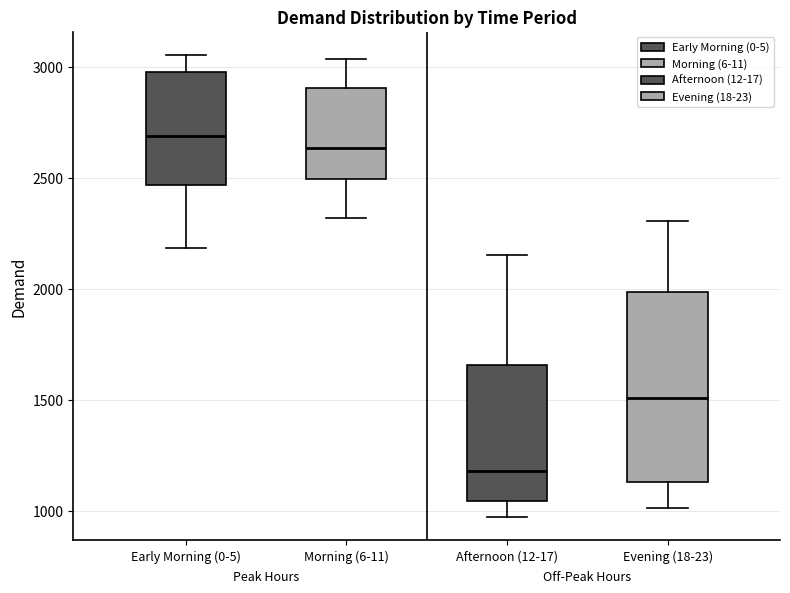

Reading left to right, transcribe this box plot: for each box, give where its median line is, the range the box spans, and where its two whiskers end, as read against the y-axis. The values are not printed on the chart, so give them approximately, as read against the axis.

Early Morning (0-5): median 2700, box 2450 to 3000, whiskers 2200 to 3050
Morning (6-11): median 2650, box 2500 to 2900, whiskers 2300 to 3050
Afternoon (12-17): median 1200, box 1050 to 1650, whiskers 1000 to 2150
Evening (18-23): median 1500, box 1150 to 2000, whiskers 1000 to 2300